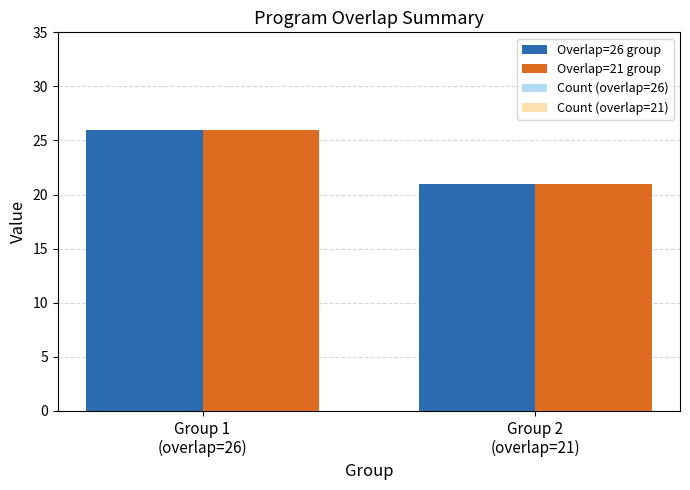

What is the smallest value displayed?

10